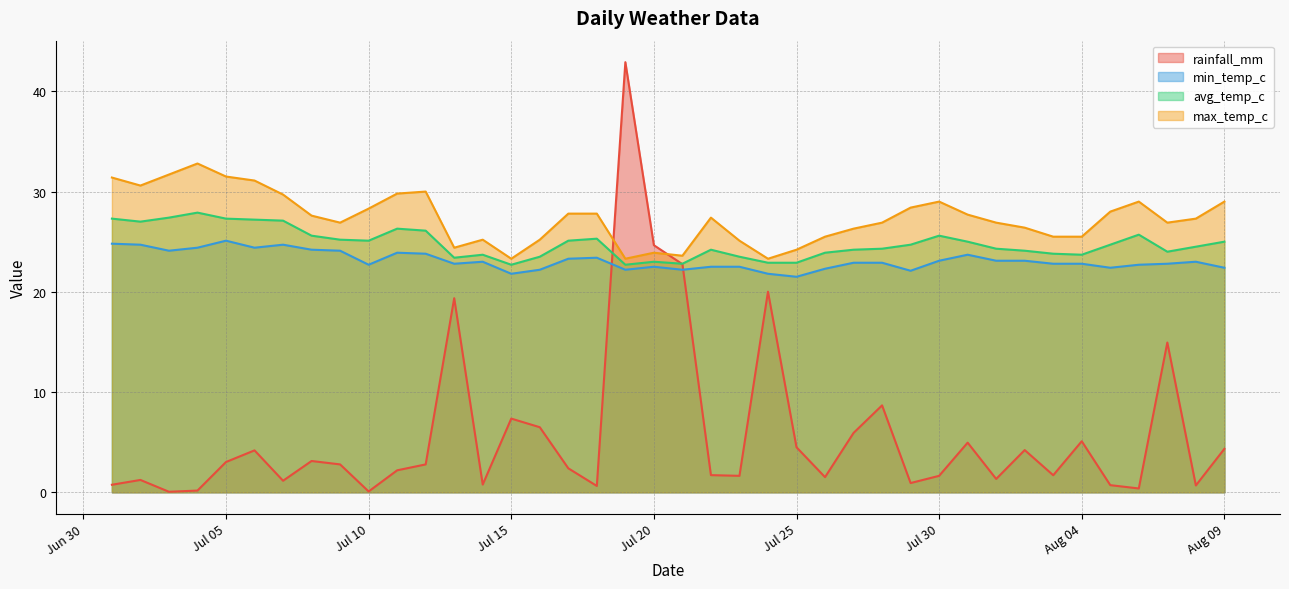

What is the sum of all rainfall_mm values?

233.6